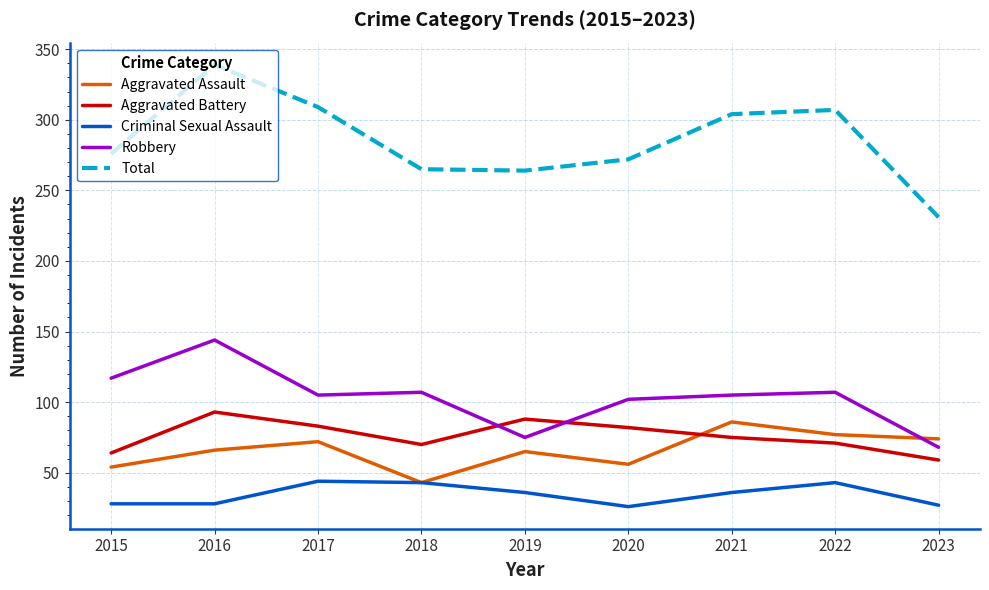

Is this an area chart (filled region under the line)?

No